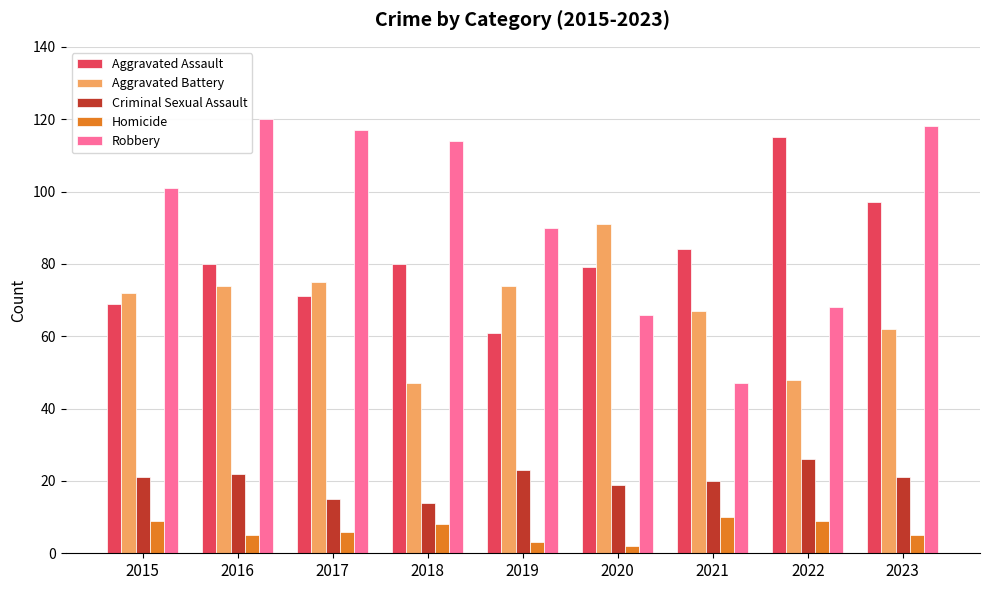

How many bars are there in each group?

5